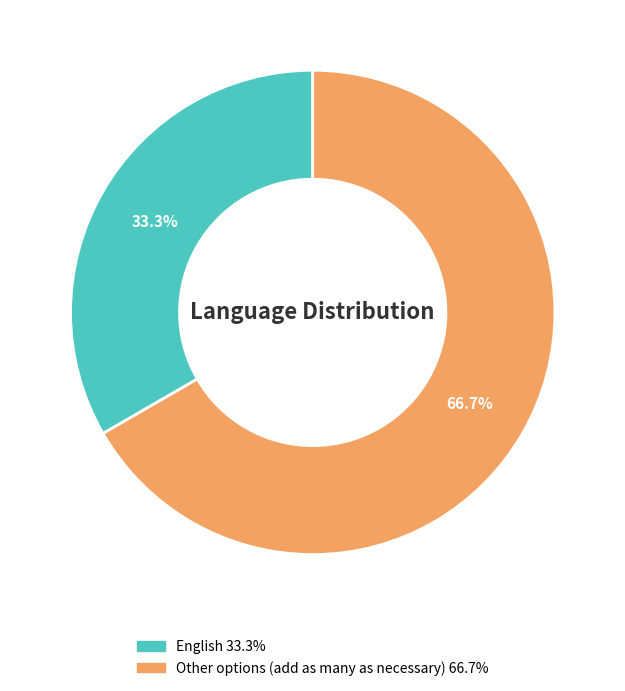

To the nearest percent, what percentage of the pie is English?

33%